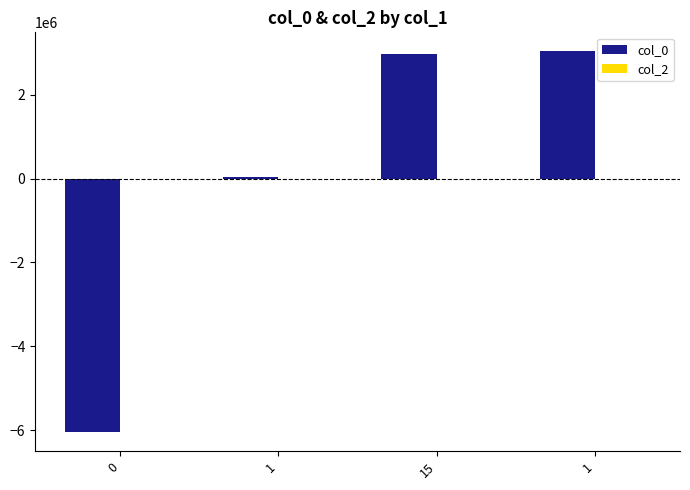

Are the bars grouped side by side (vs. stacked)?

Yes